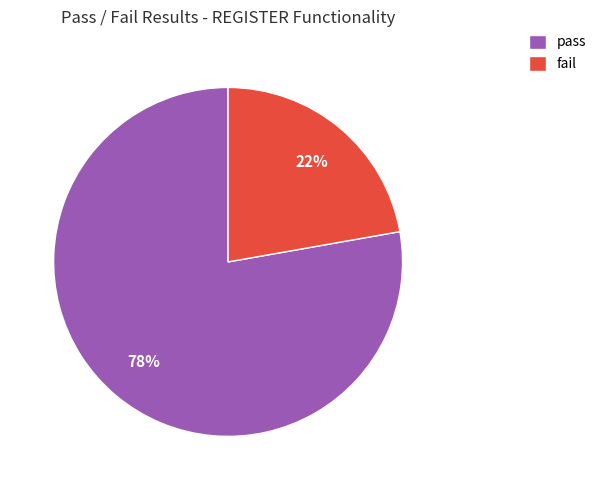

True or false: fail accounts for 22% of the total.

True